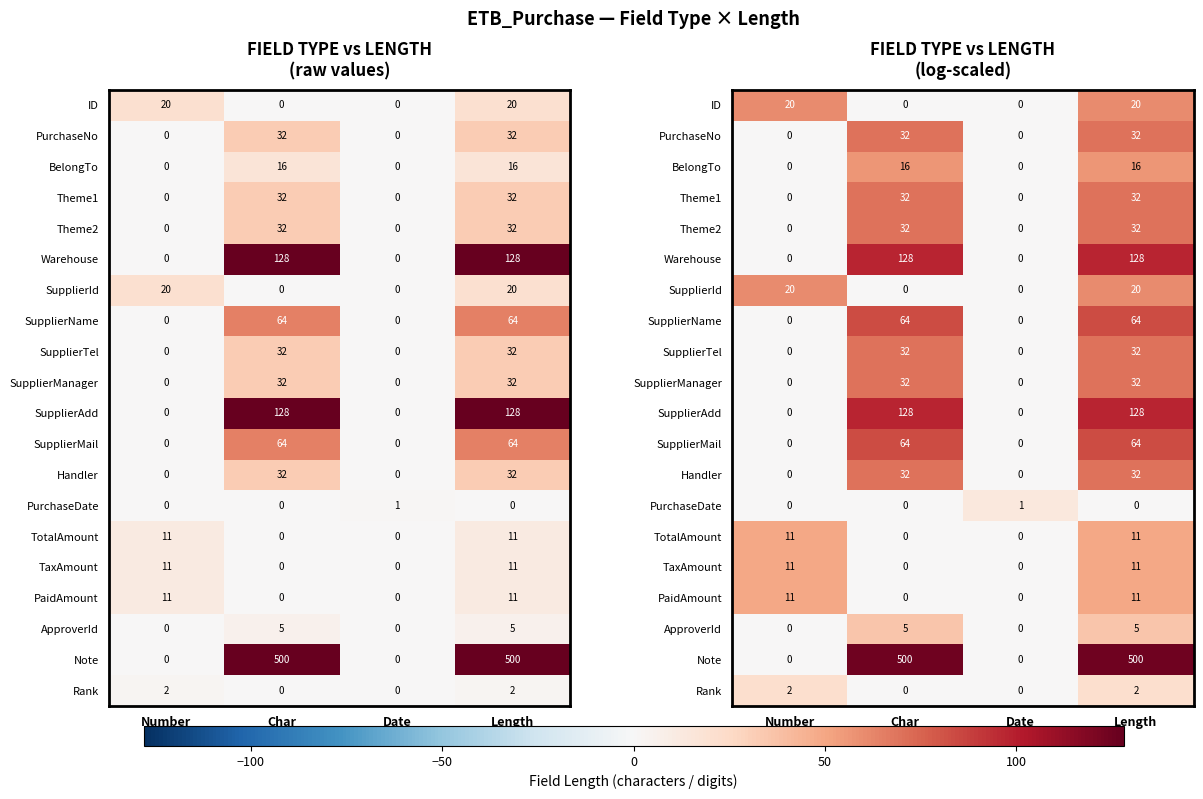

Which series has the largest total across all categories?

Note